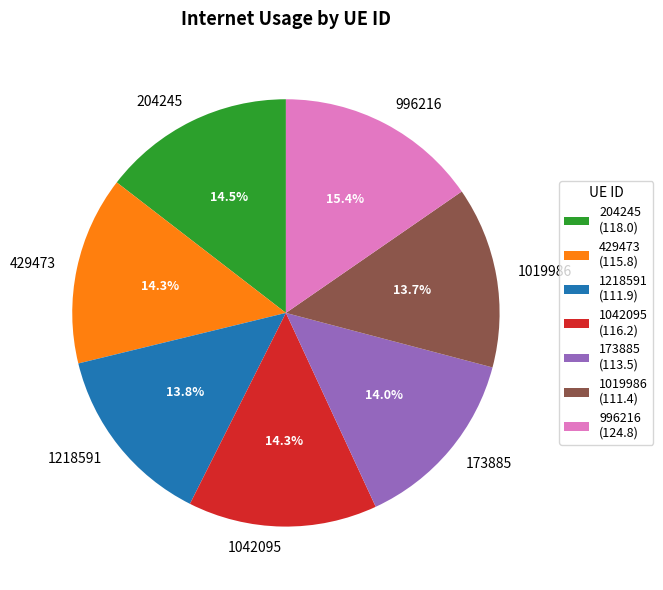

The 173885 slice represents 14% of the pie. True or false?

True